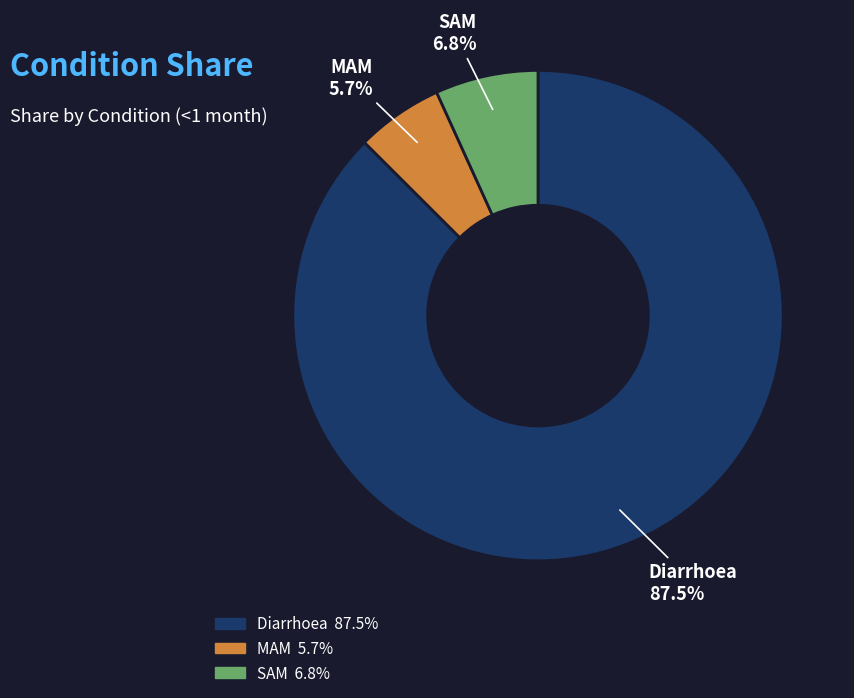

Which has a higher value, SAM or MAM?

SAM